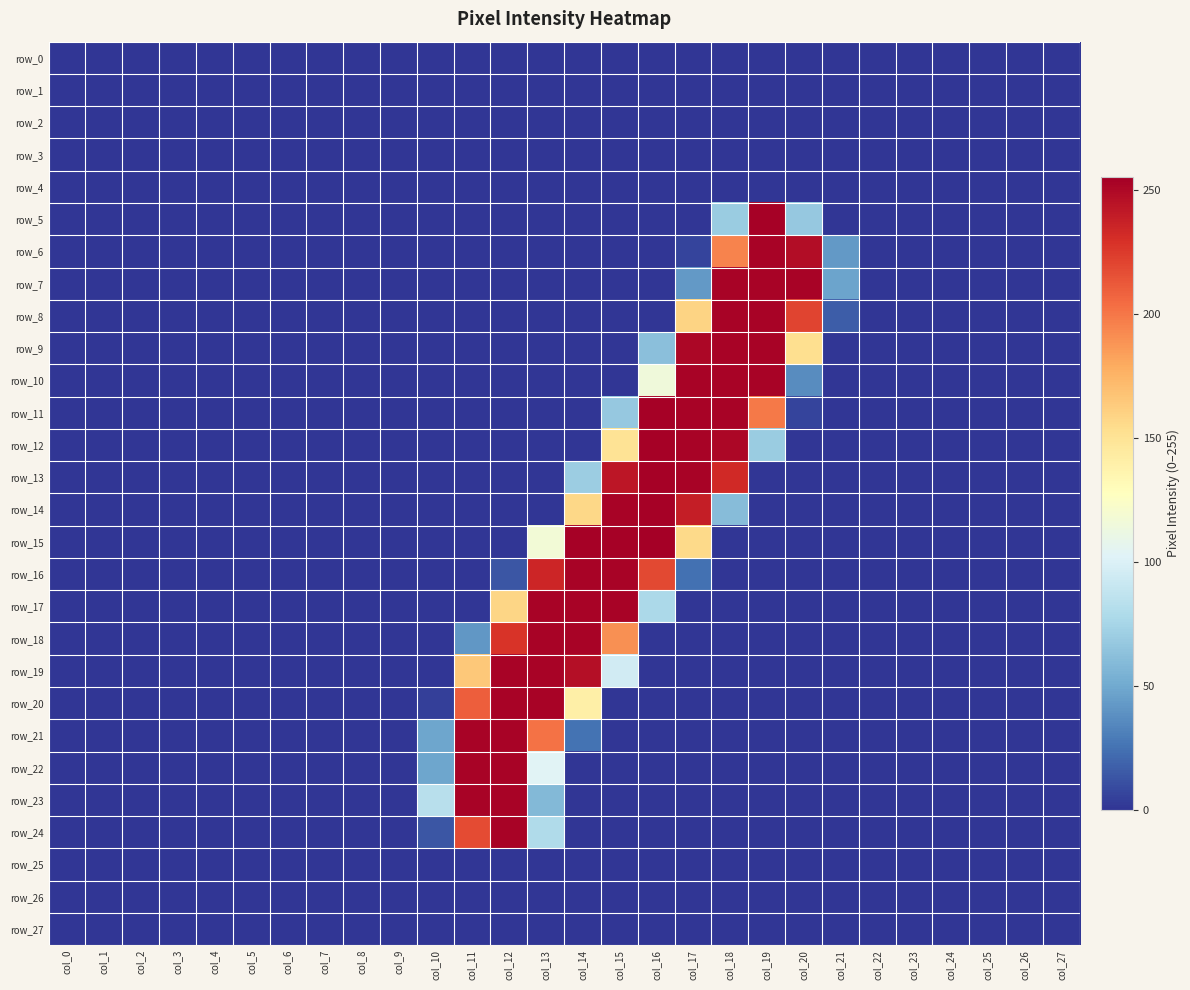

Which series has the largest range (max minus min)?

row_15